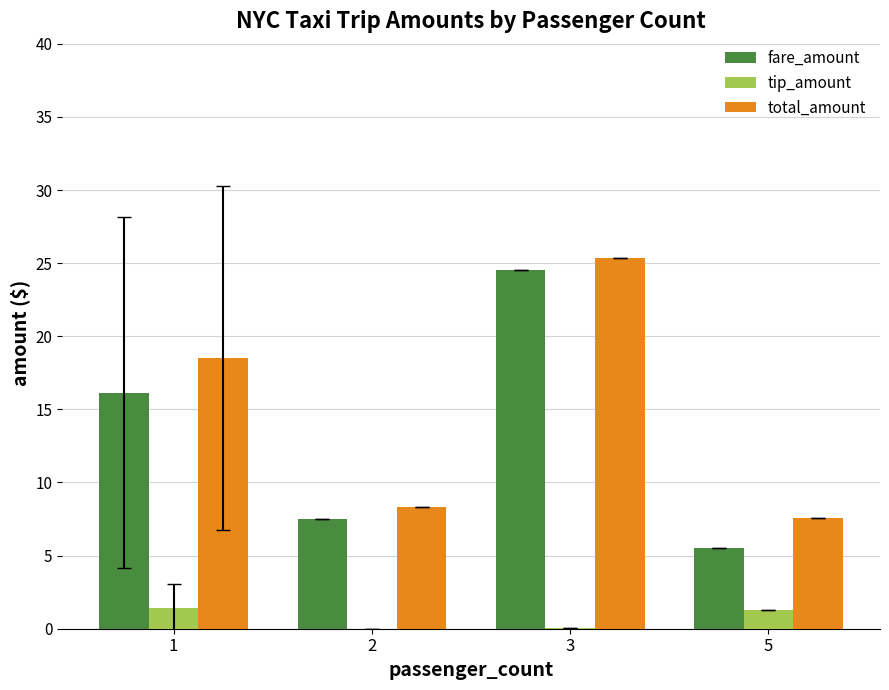

What is the approximate value of fare_amount at 2?

7.5